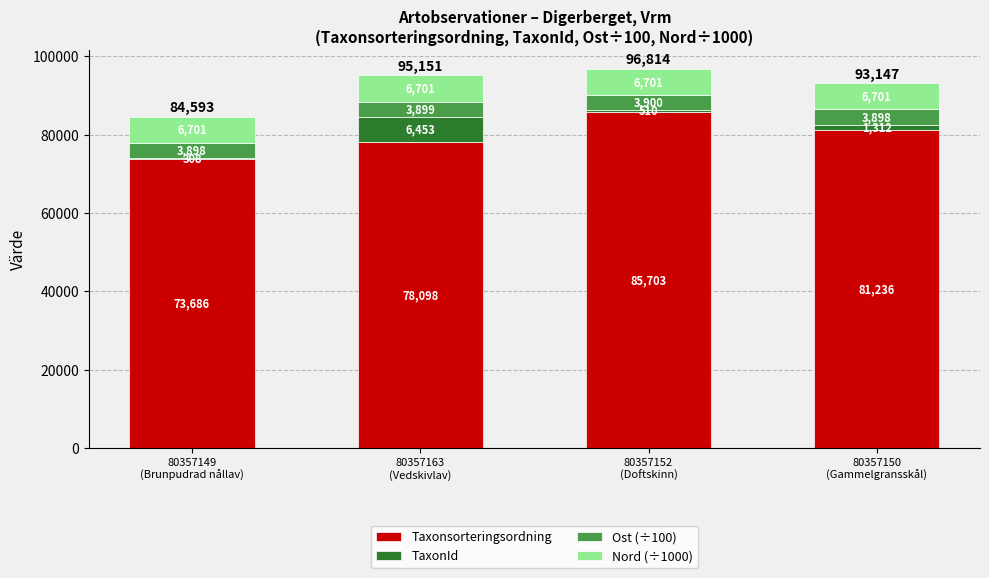

At which category is the sum across all series the highest?

80357152
(Doftskinn)